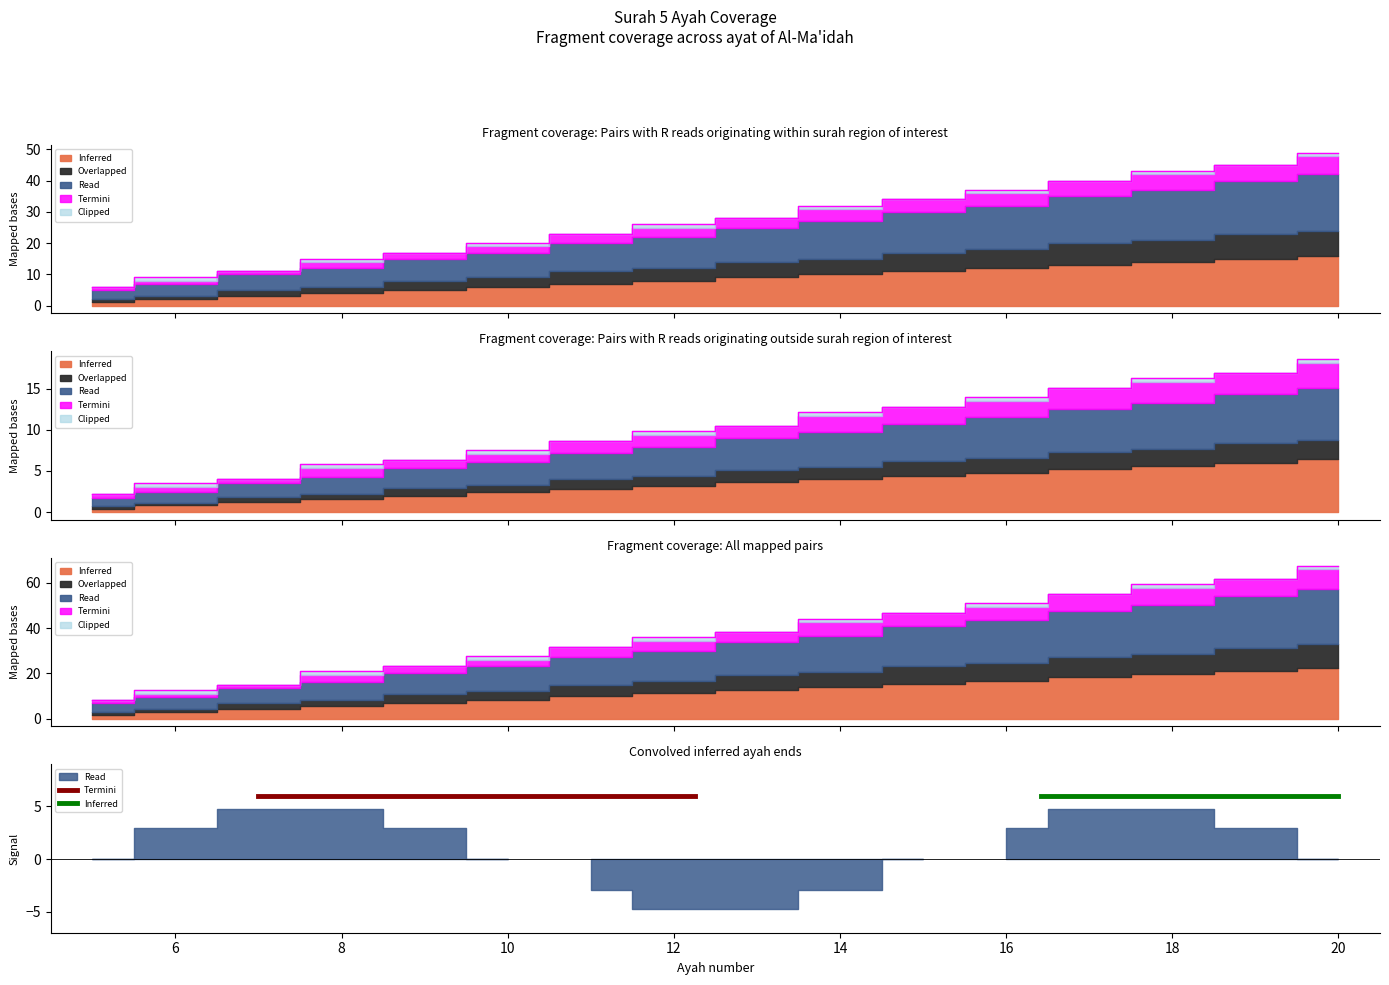

What is the difference between the maximum and minimum values in the Overlapped series?

59.3